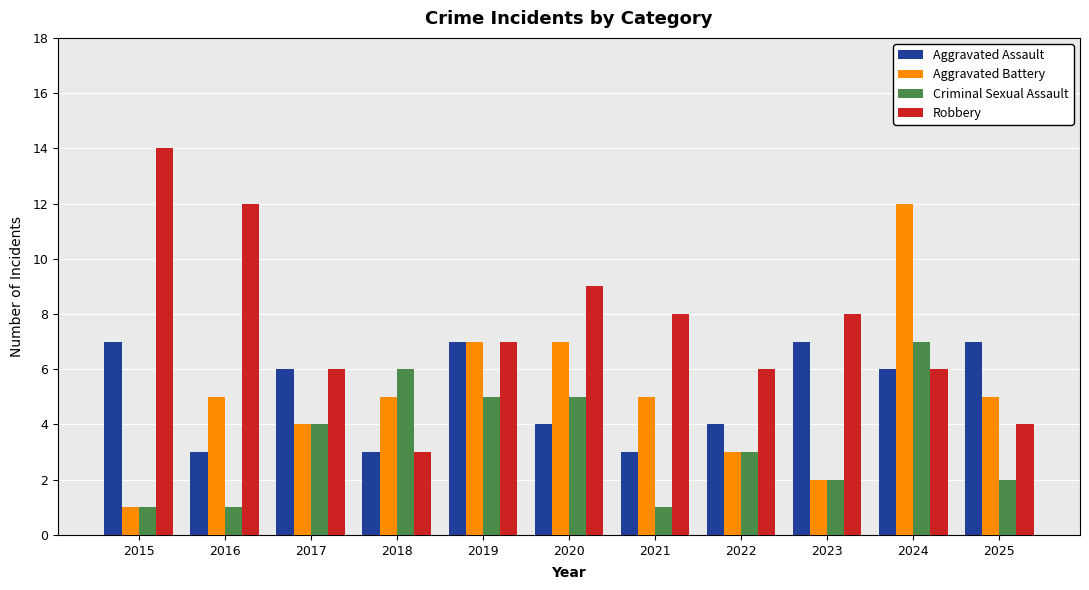

The Criminal Sexual Assault series shows 2 at 2018. True or false?

False